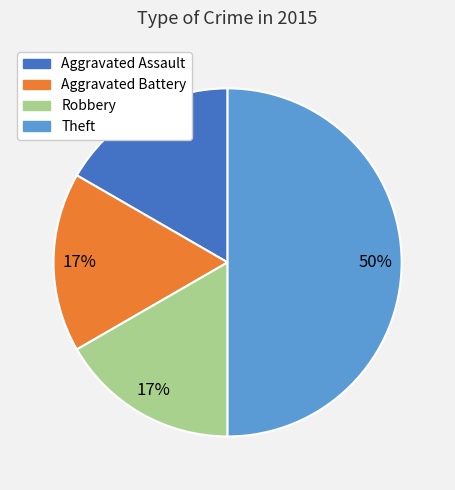

To the nearest percent, what portion does Aggravated Assault represent?

17%